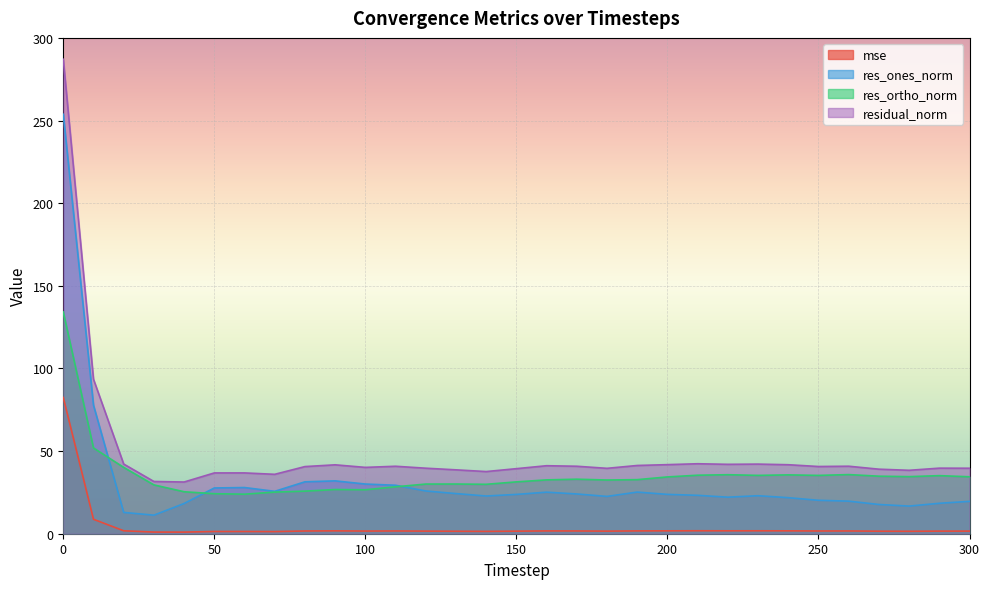

Which series has the largest total across all categories?

residual_norm